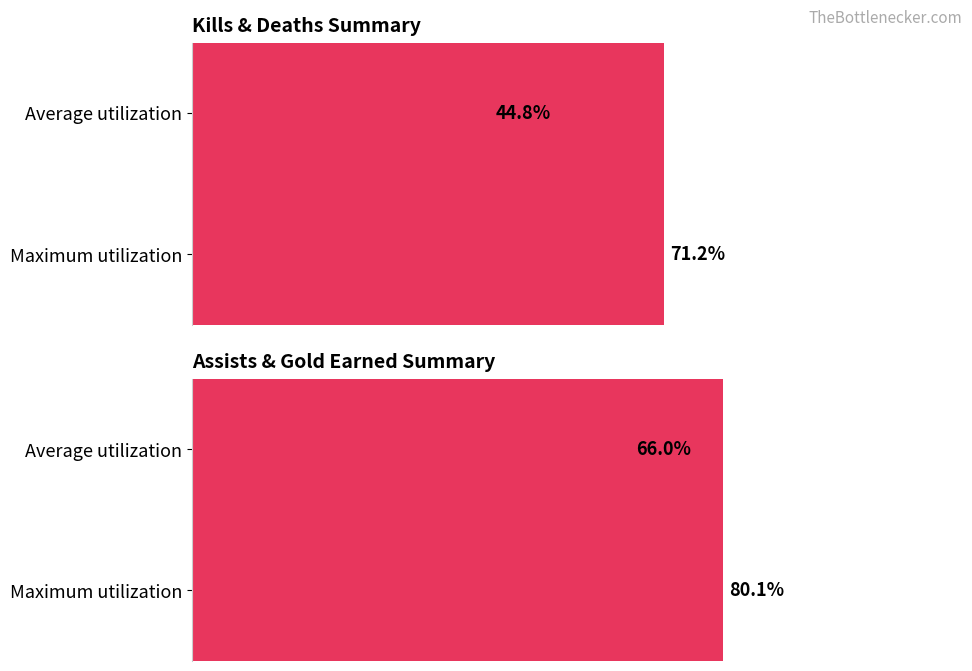

Are the bars horizontal?

Yes